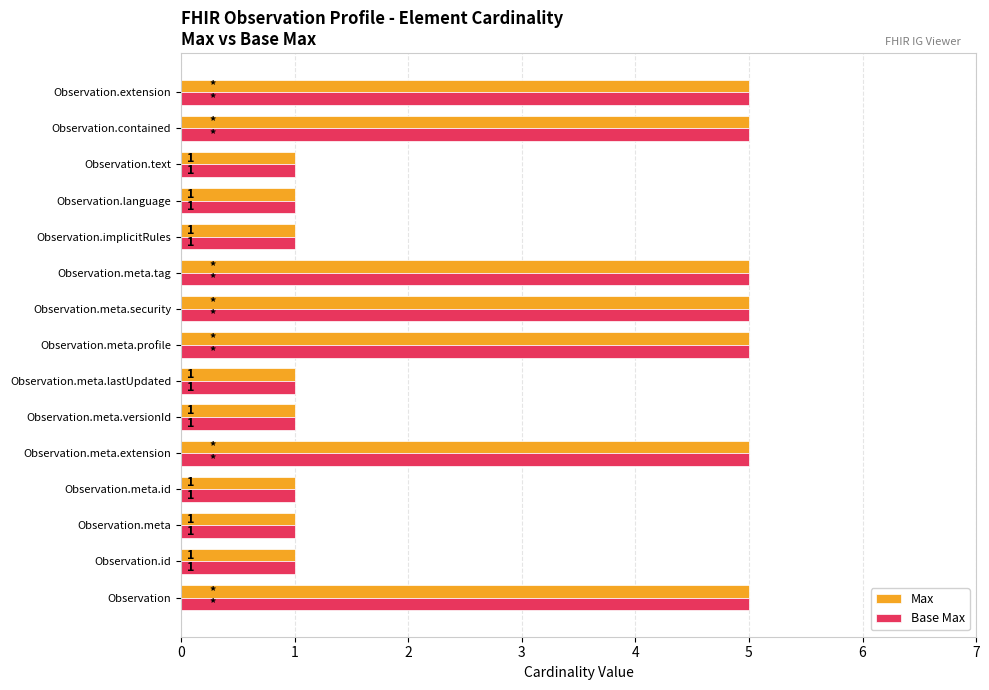

What is the sum of all Base Max values?

43